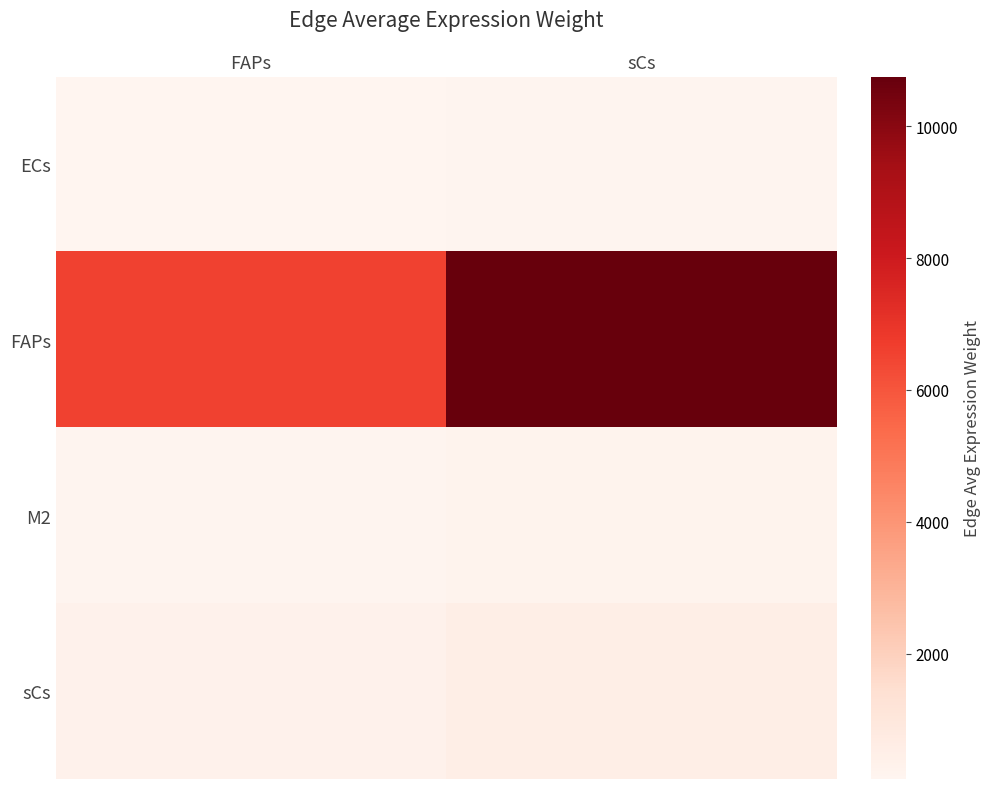

At which category does the chart reach its minimum across all series?

FAPs